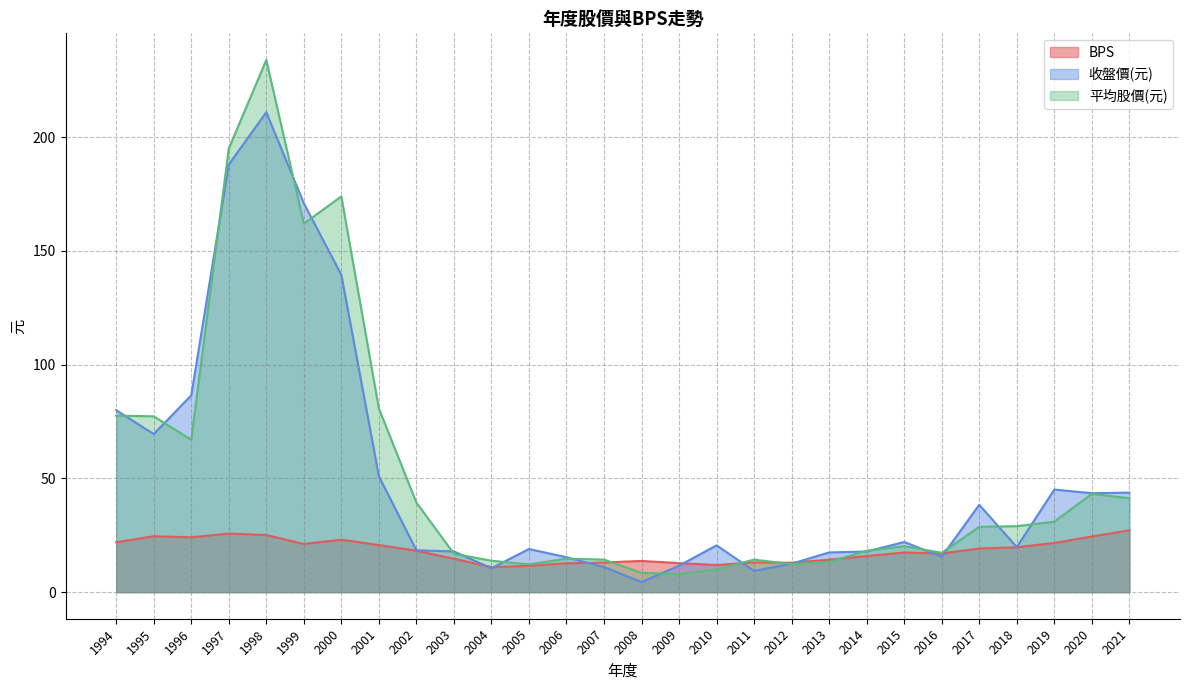

How many lines are shown in the chart?

3